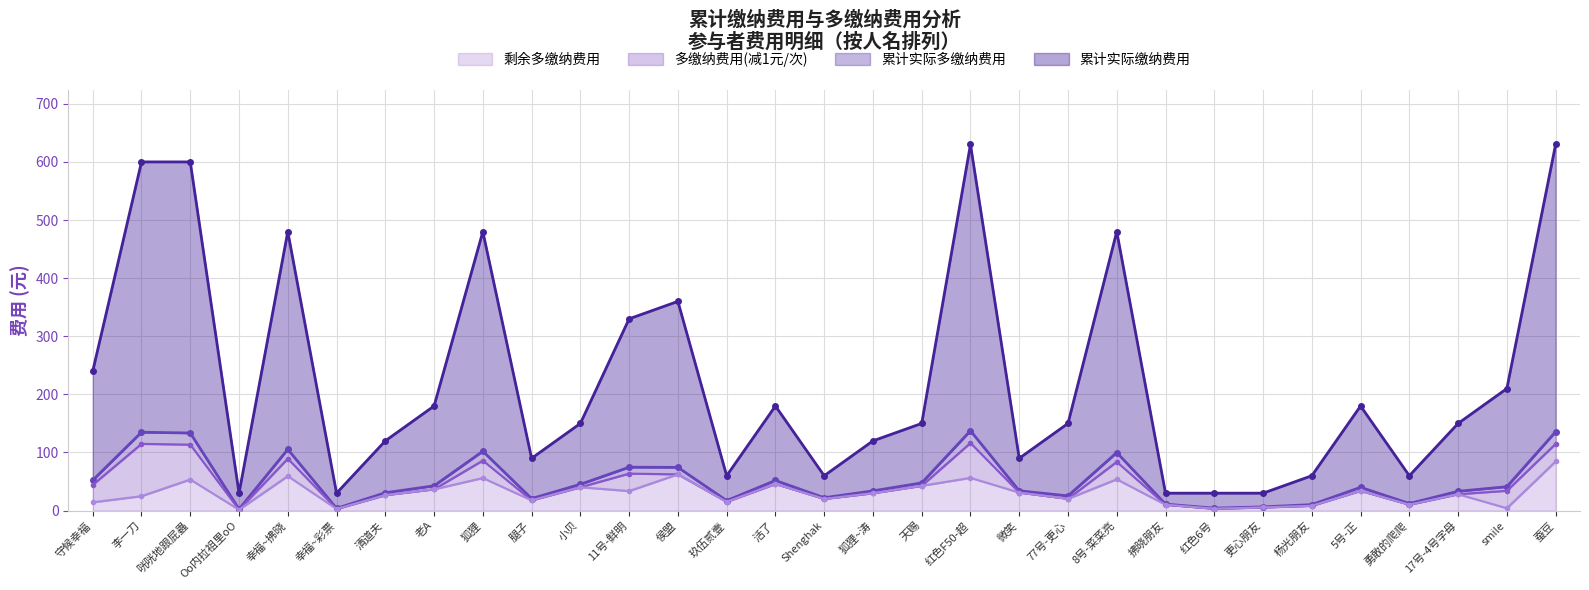

Does the chart display data point markers on the line(s)?

Yes